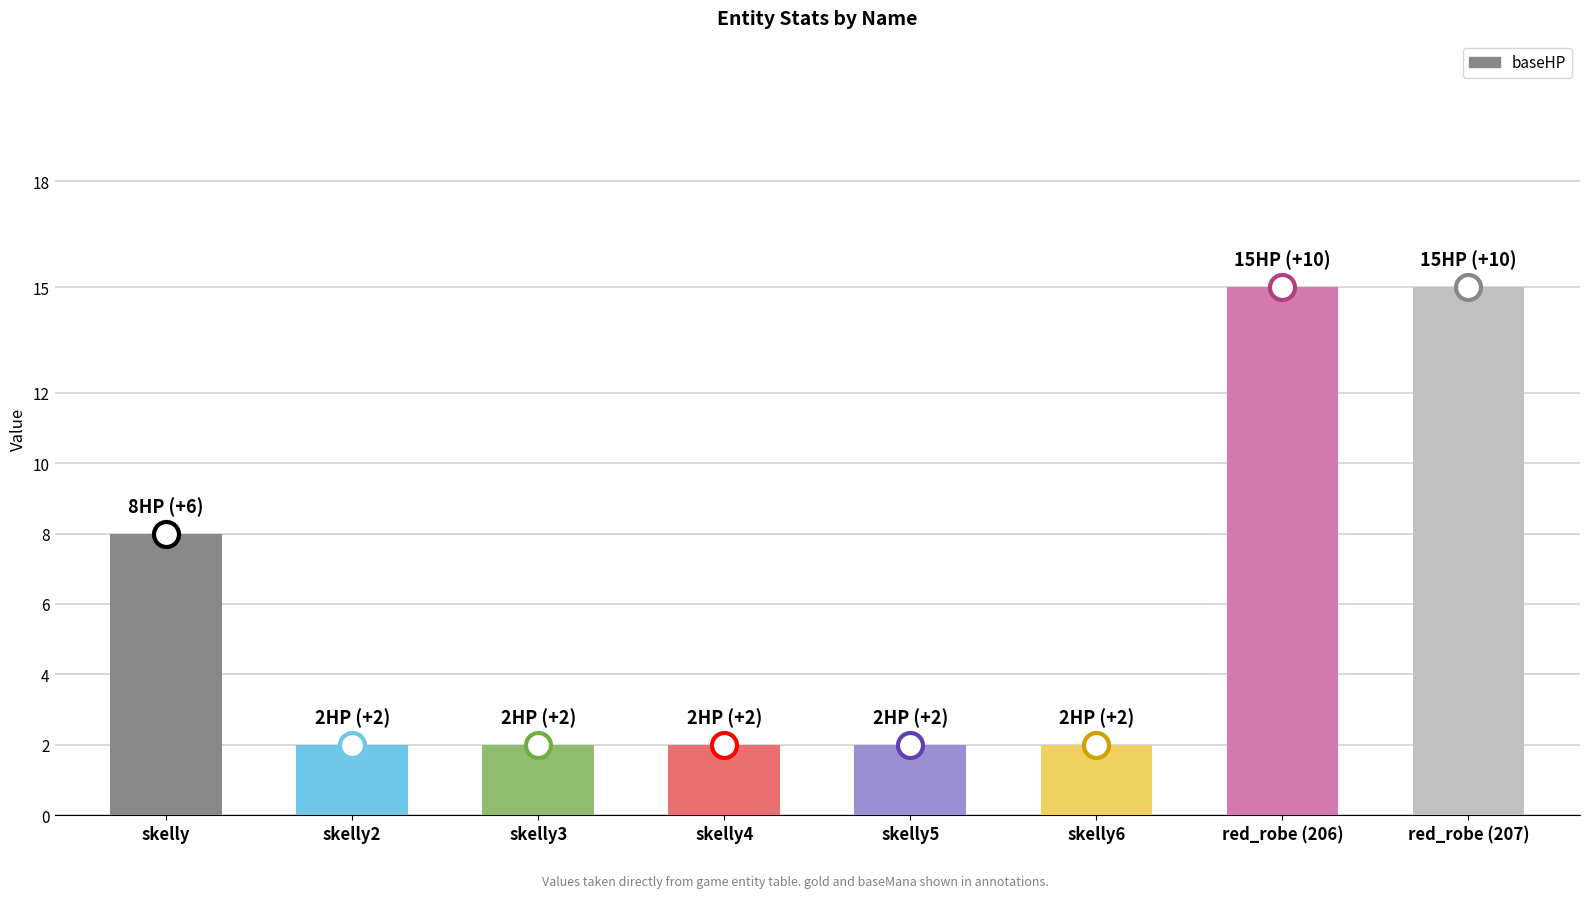

What position from the right is skelly5?

4